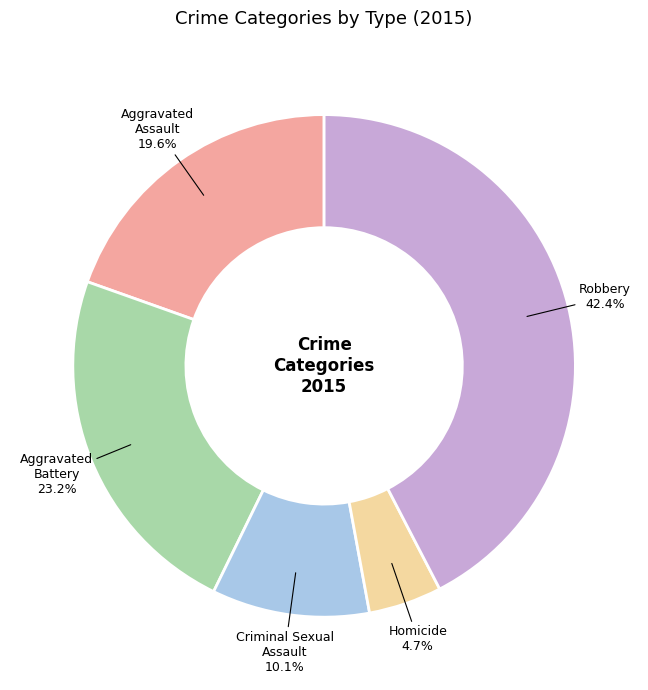

What is the largest slice in the pie chart?

Robbery